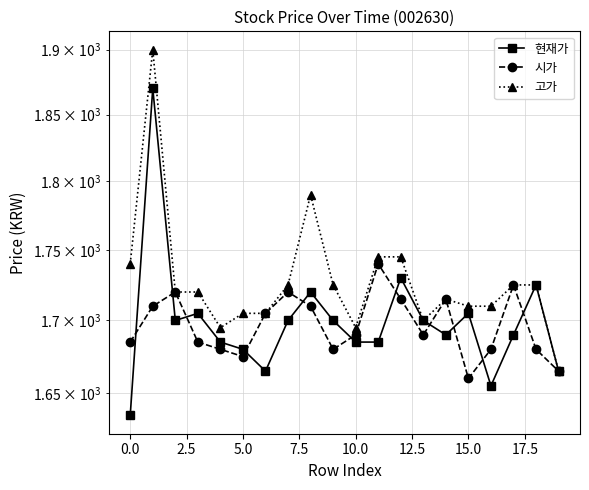

How many lines are shown in the chart?

3